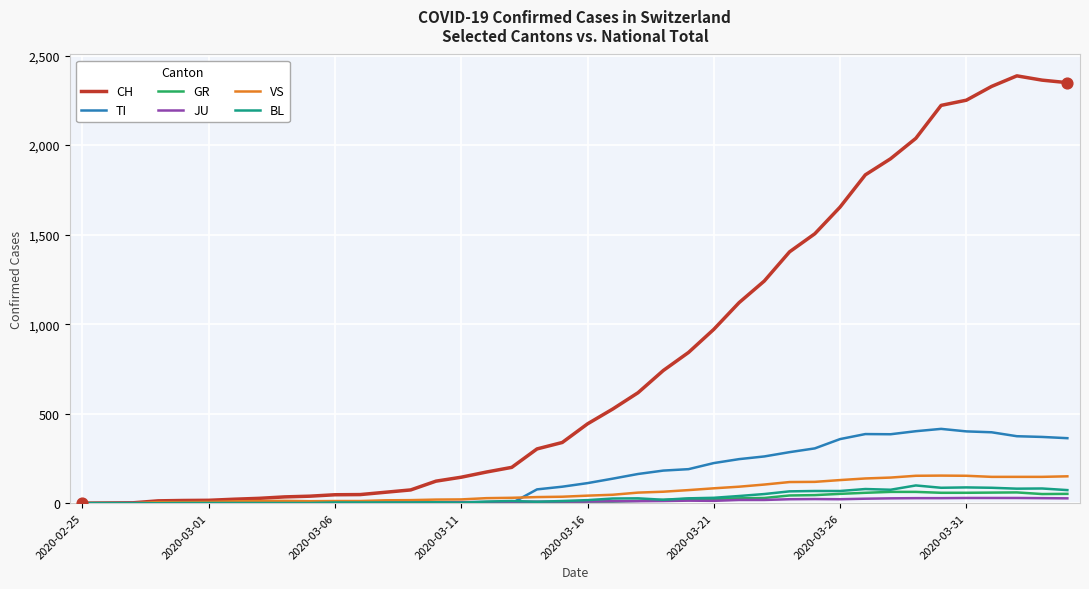

Which series has the widest spread of values?

CH